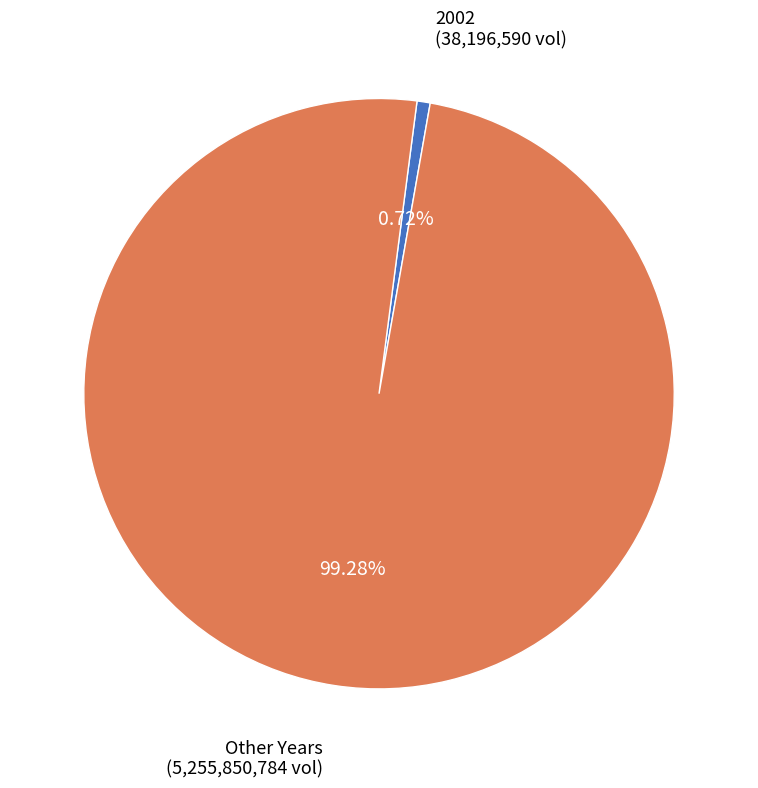

Is there any slice that represents more than half of the pie?

Yes